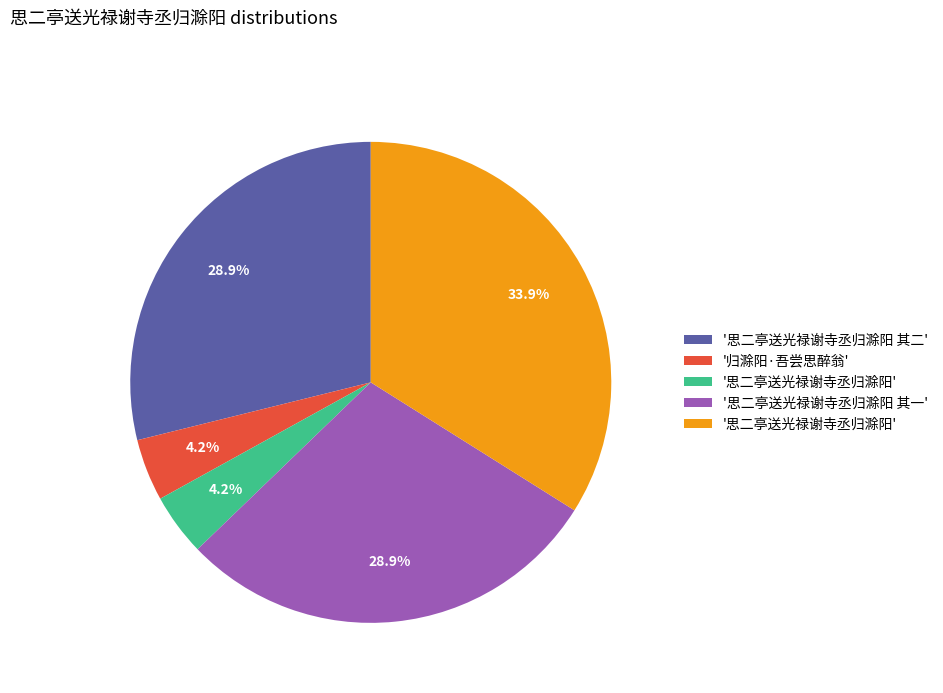

Is there a majority slice in this chart?

No